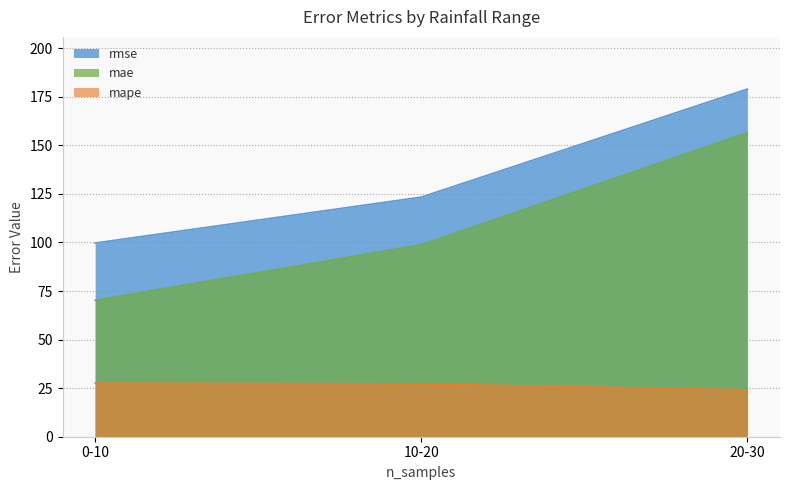

At which category is the sum across all series the highest?

20-30